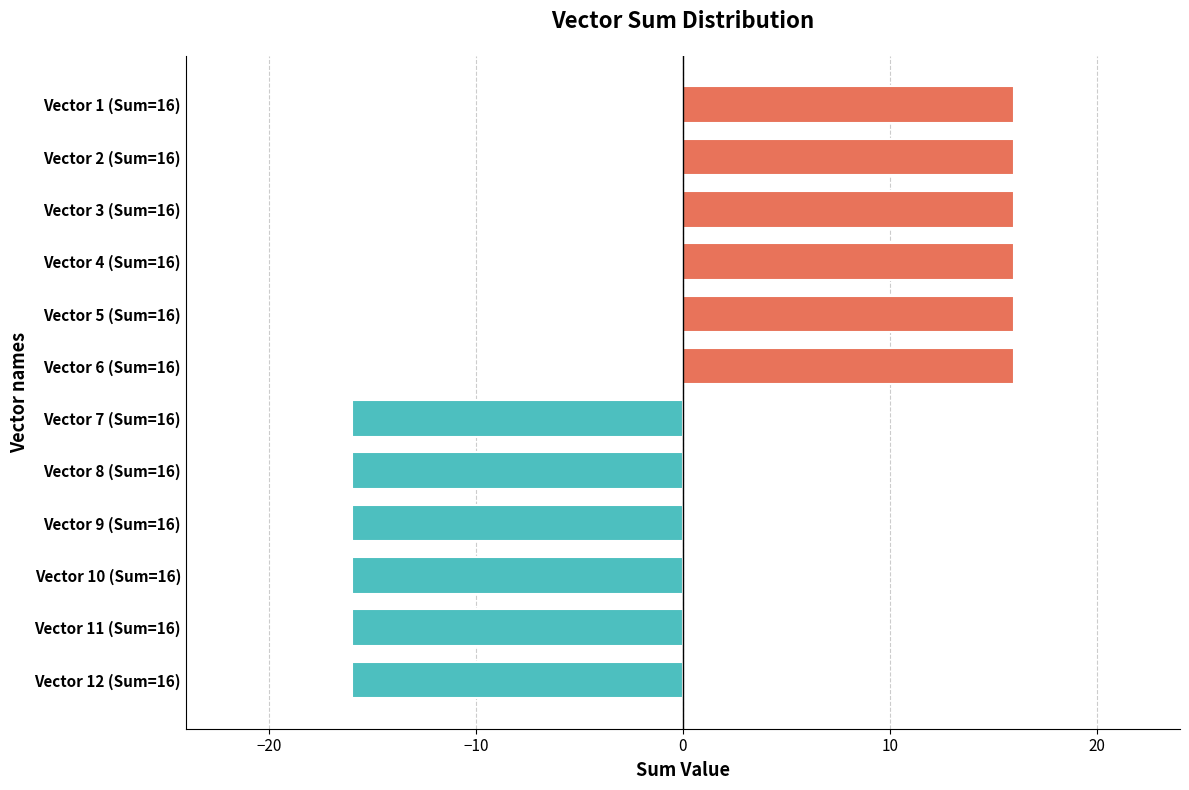

Does the chart contain stacked bars?

No